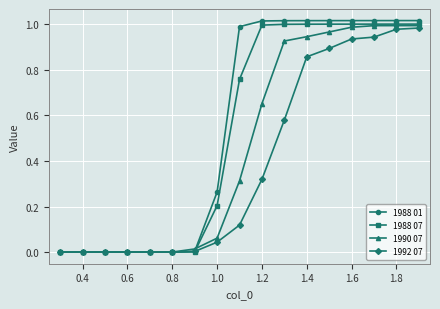

List the series in order of their overall mean, highest first.

1988 01, 1988 07, 1990 07, 1992 07